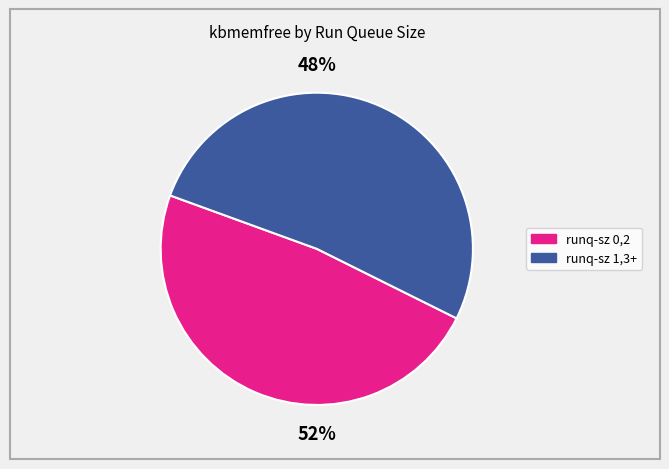

Is 1 the majority of the pie?

No